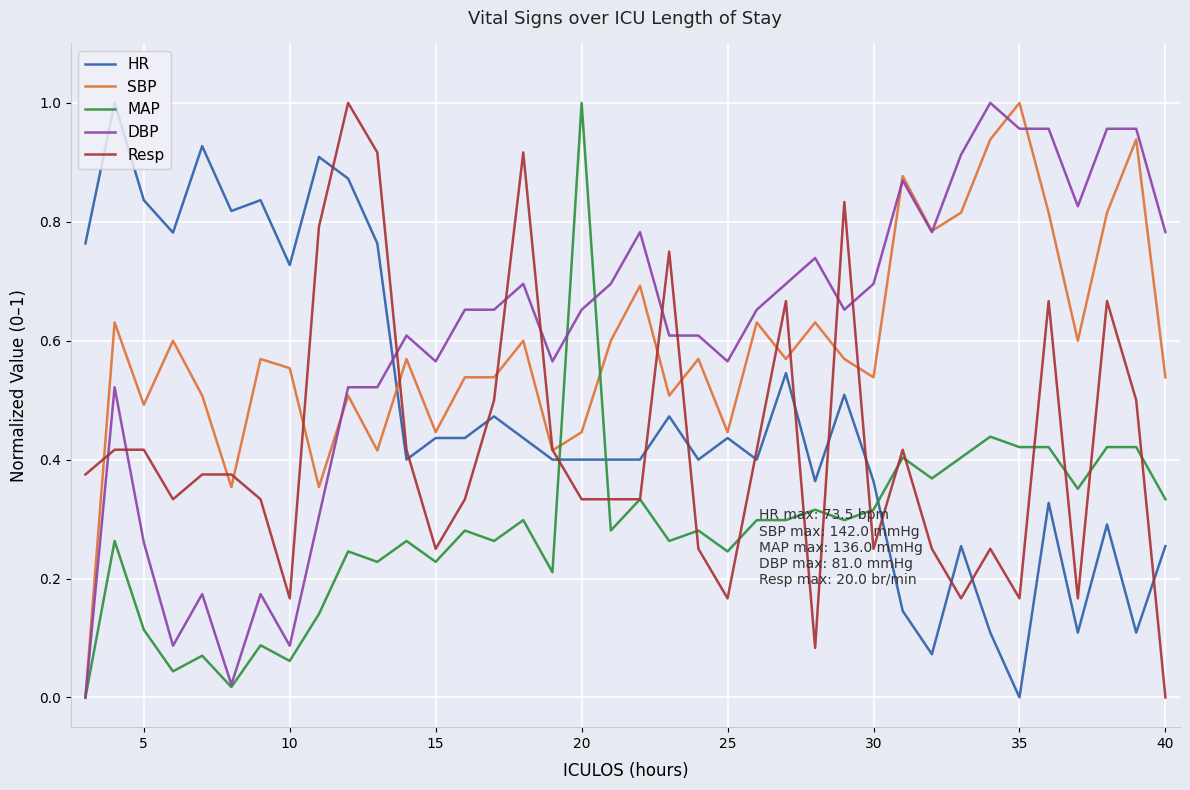

What is the value of the Resp point at the 3rd from the left?

0.4